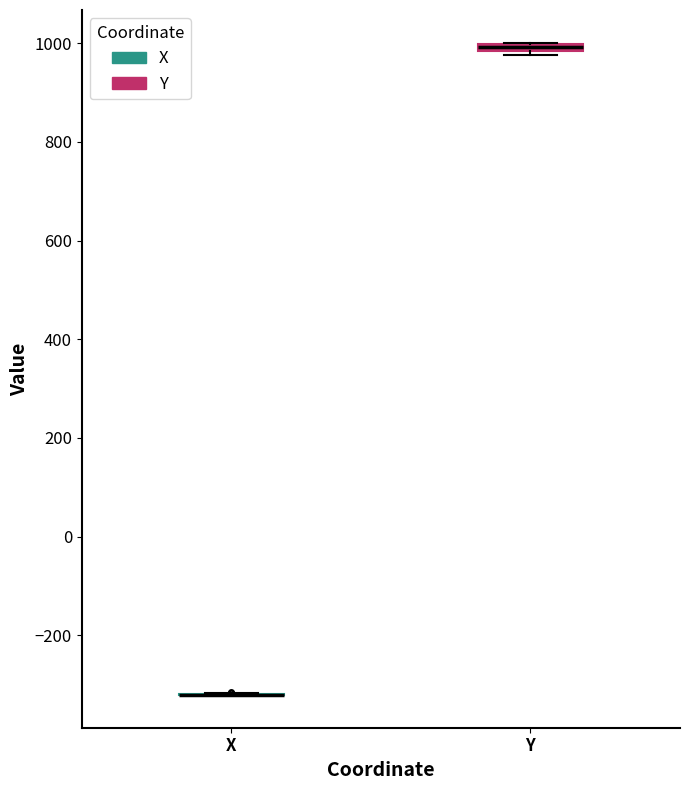

Where is the upper edge of the box for Y on the y-axis? The values are not printed on the chart, so give them approximately, as read against the axis.

1000